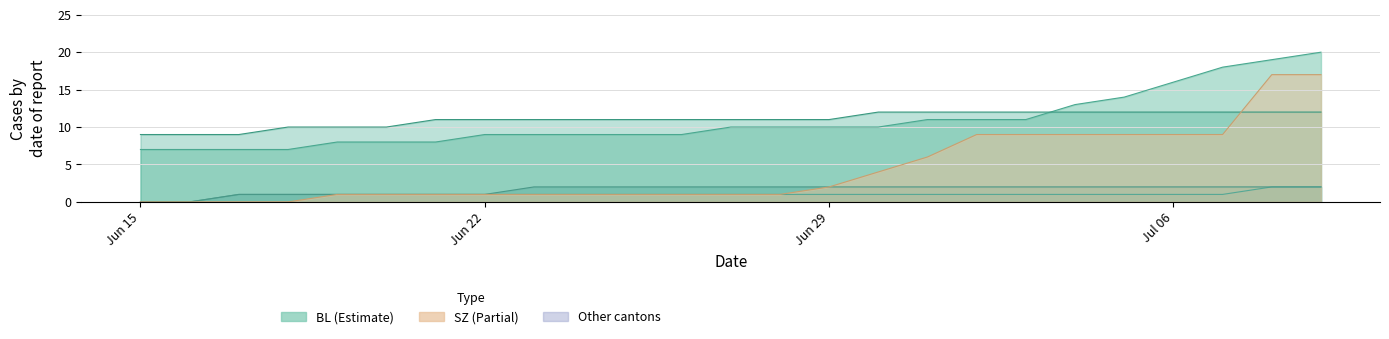

What is the value of the BL point at the 23rd from the left?

18